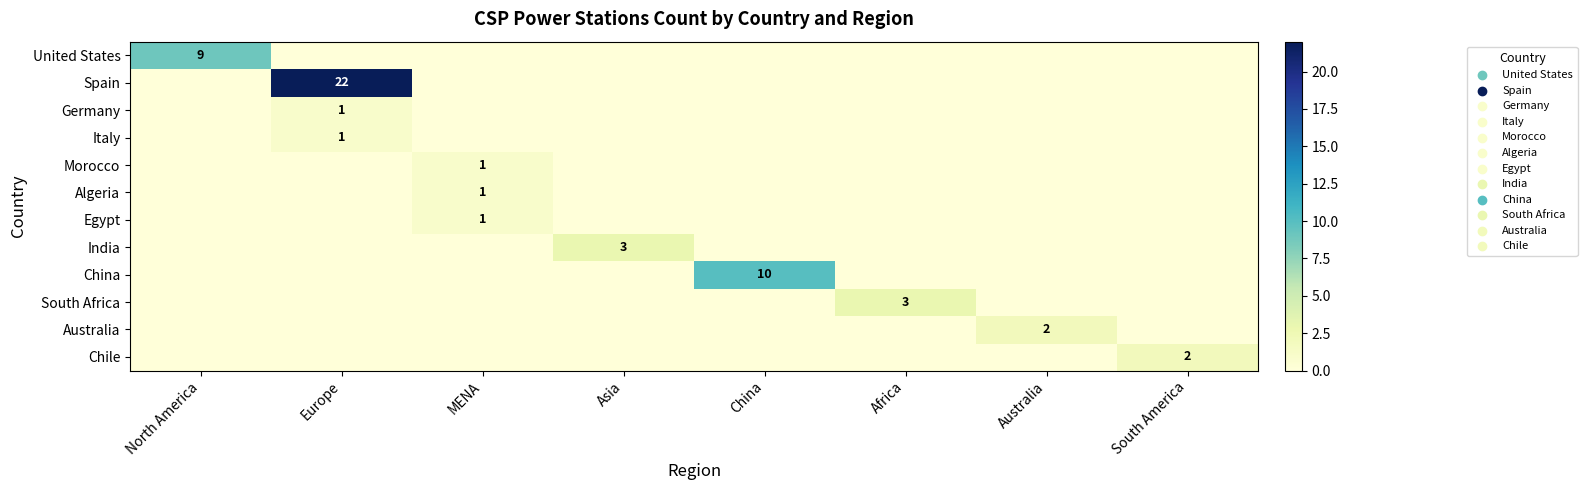

What is the difference between the highest and lowest values at Asia?

3